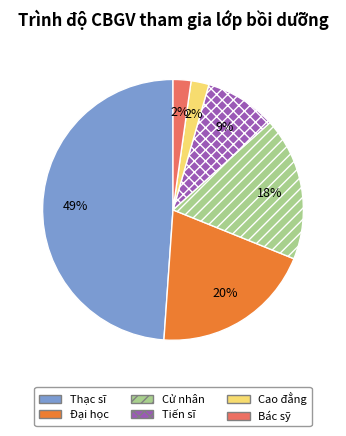

To the nearest percent, what is the combined percentage of Cao đẳng and Đại học?

22%